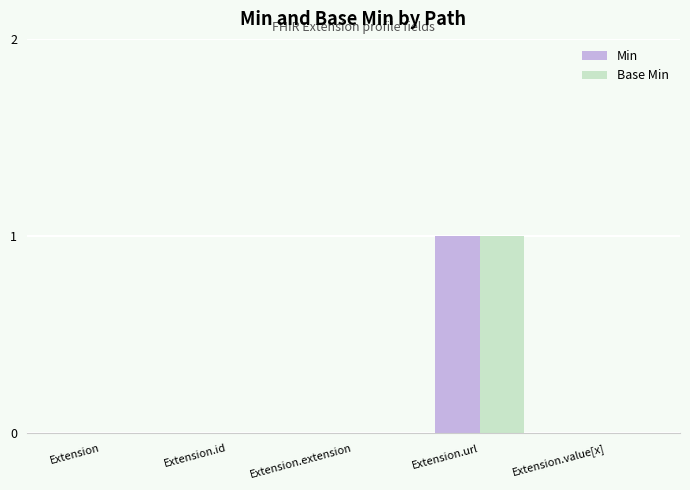

At which category is the sum across all series the highest?

Extension.url